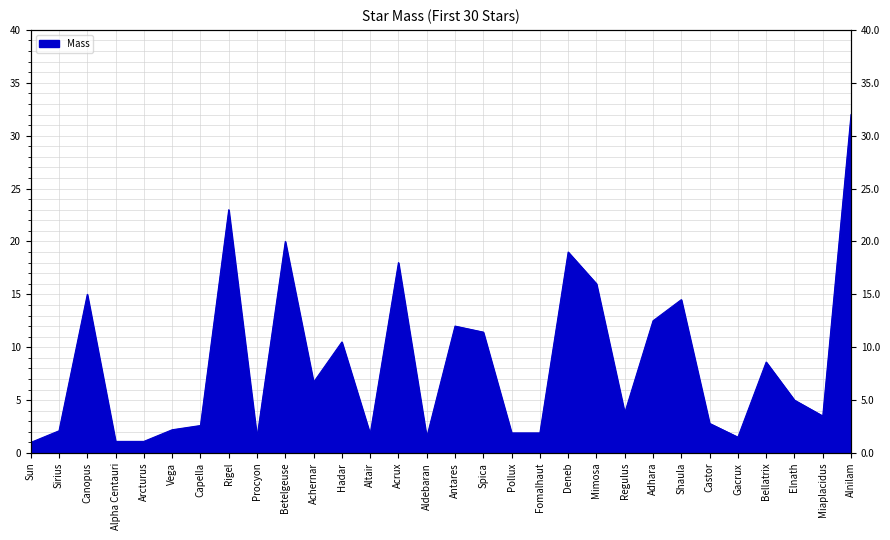

What is the sum of the values at Spica and Mimosa?

27.4